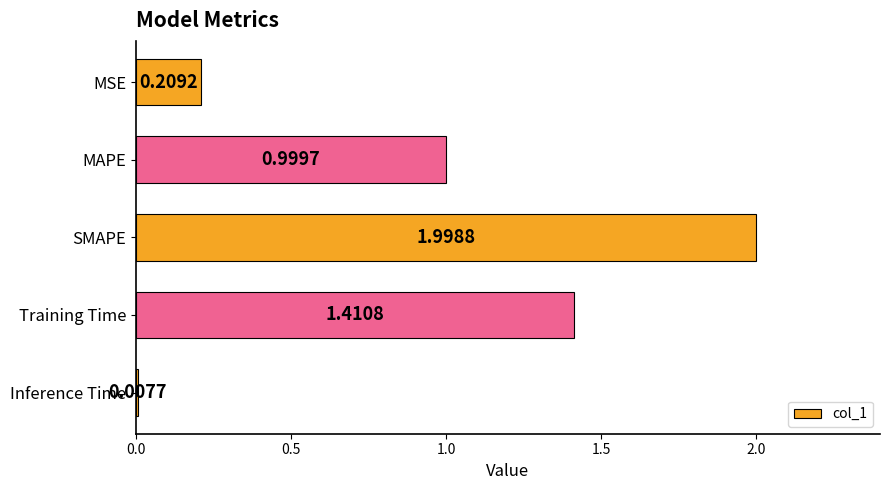

What is the label of the 3rd bar from the top?

SMAPE